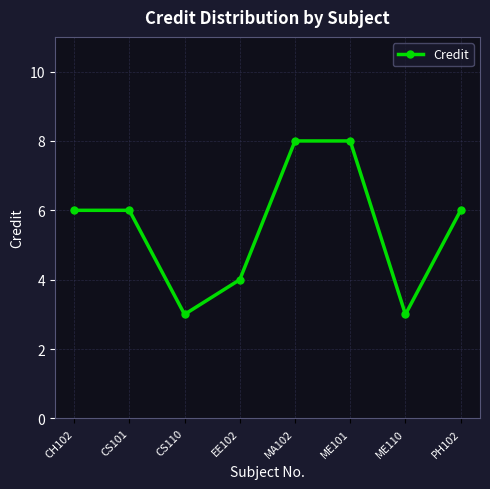

Reading right to left, list all the values displayed in this chart.

PH102=6	ME110=3	ME101=8	MA102=8	EE102=4	CS110=3	CS101=6	CH102=6